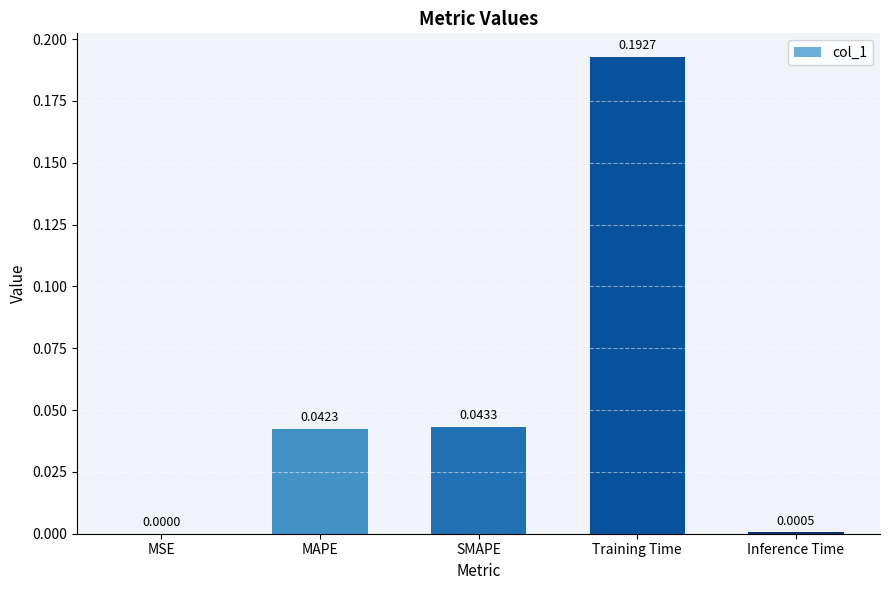

At which category does the chart reach its peak across all series?

Training Time